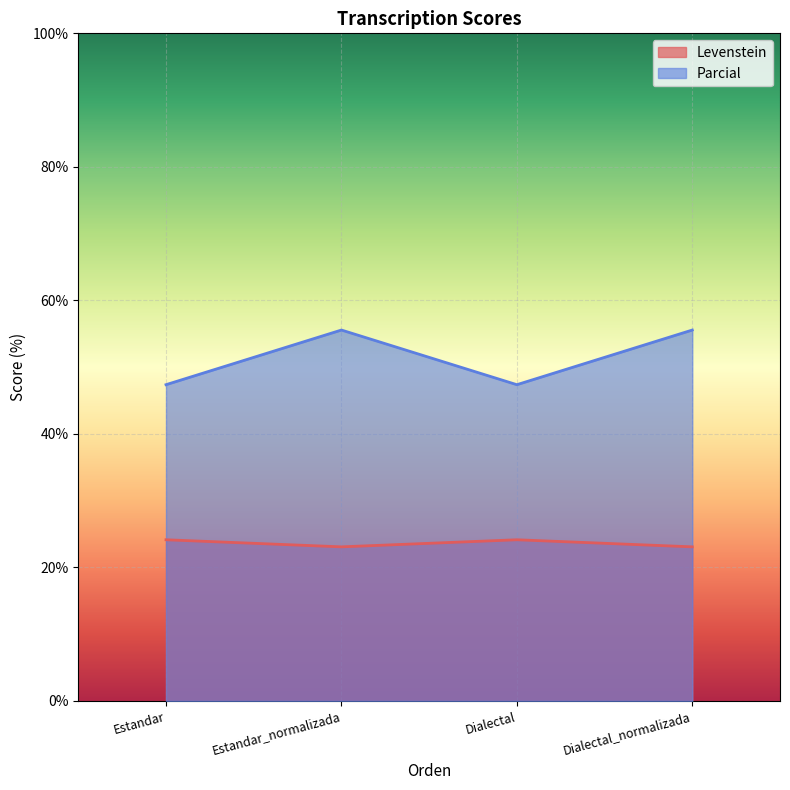

What value does the Levenstein series have at Dialectal?

24.1